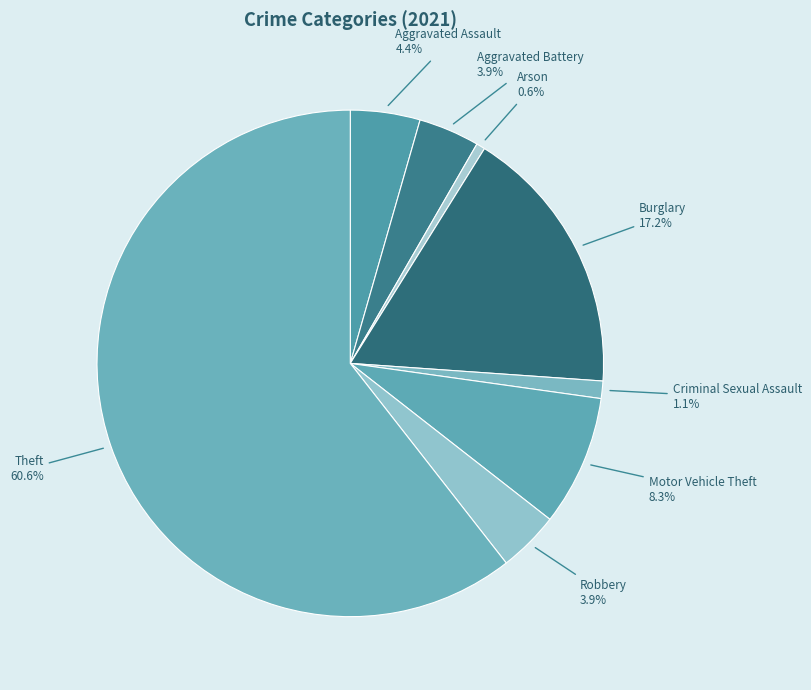

Do Robbery and Motor Vehicle Theft together represent more than half of the pie?

No